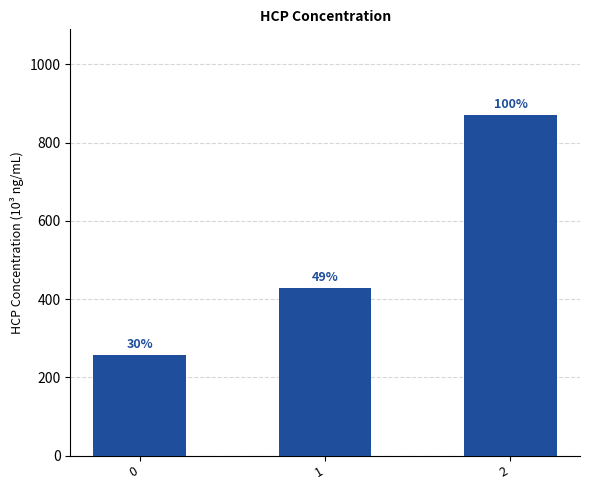

What is the sum of the values at 0 and 2?

1128.6